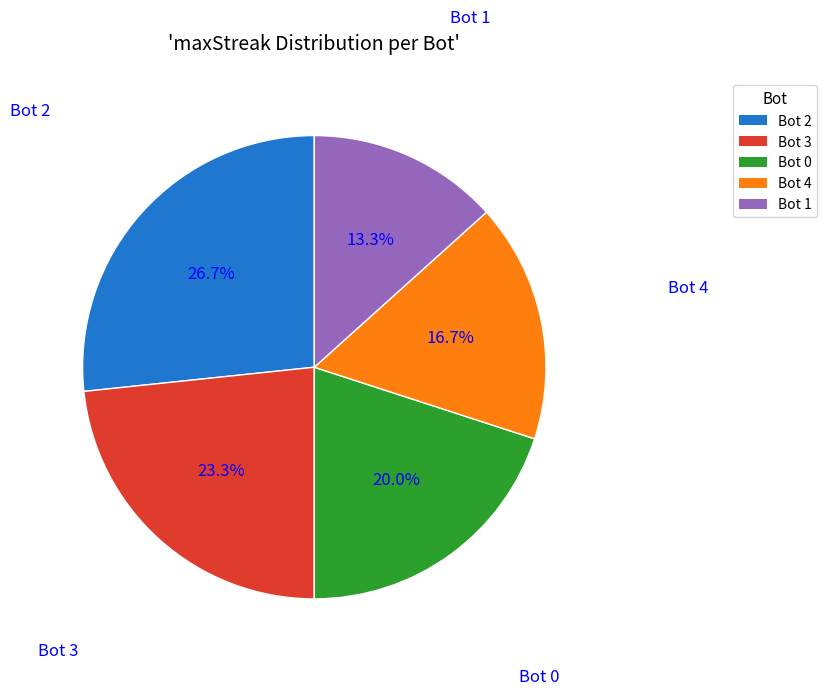

To the nearest percent, what portion does Bot 2 represent?

27%